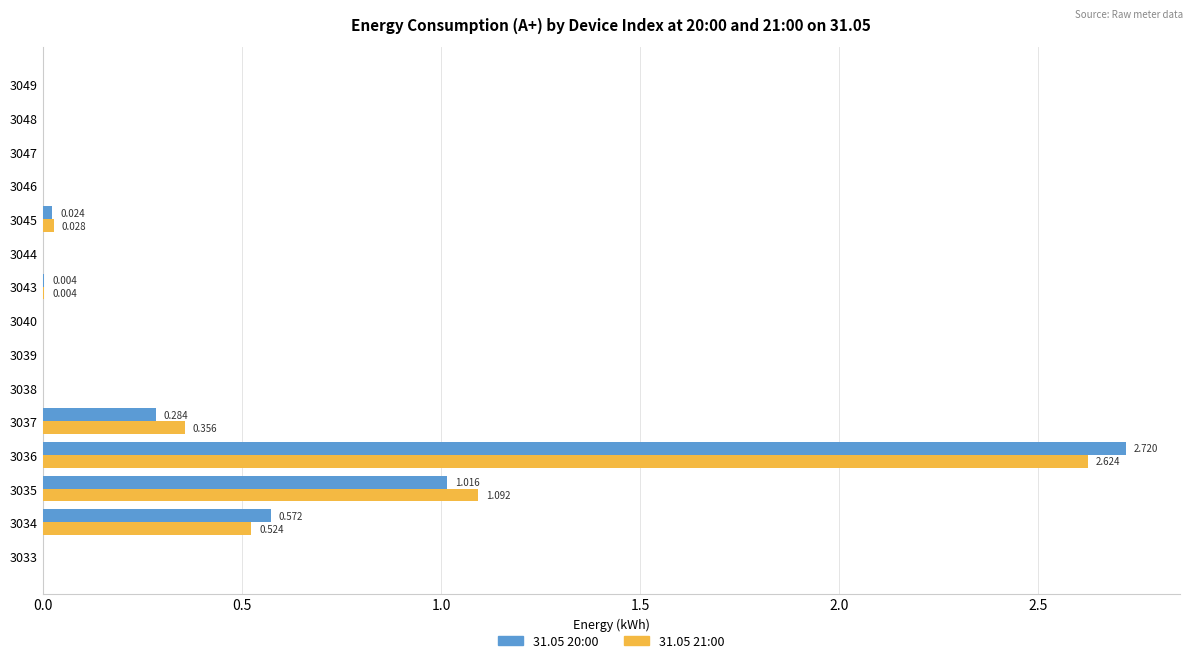

What are all the series names shown in the legend?

31.05 20:00, 31.05 21:00